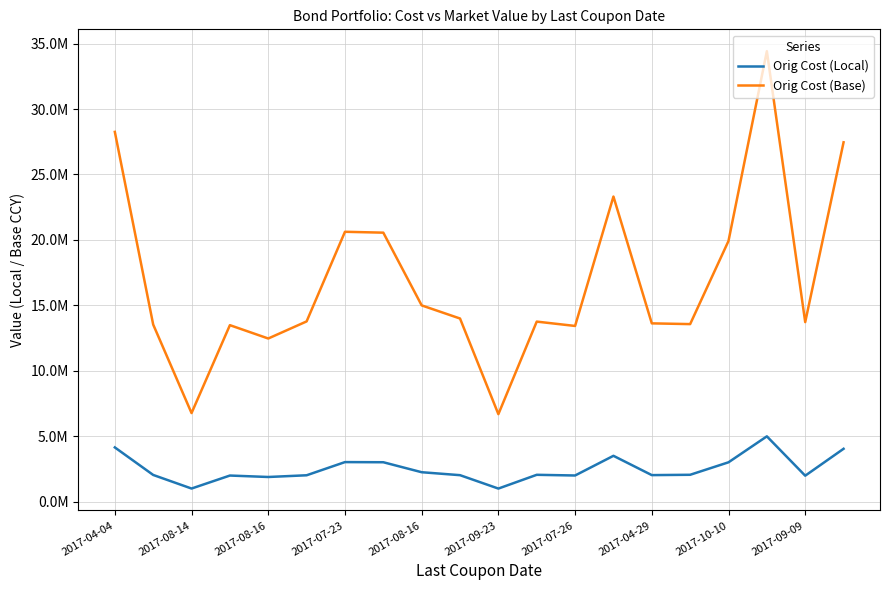

True or false: Orig Cost (Local) and Orig Cost (Base) intersect in this chart.

False